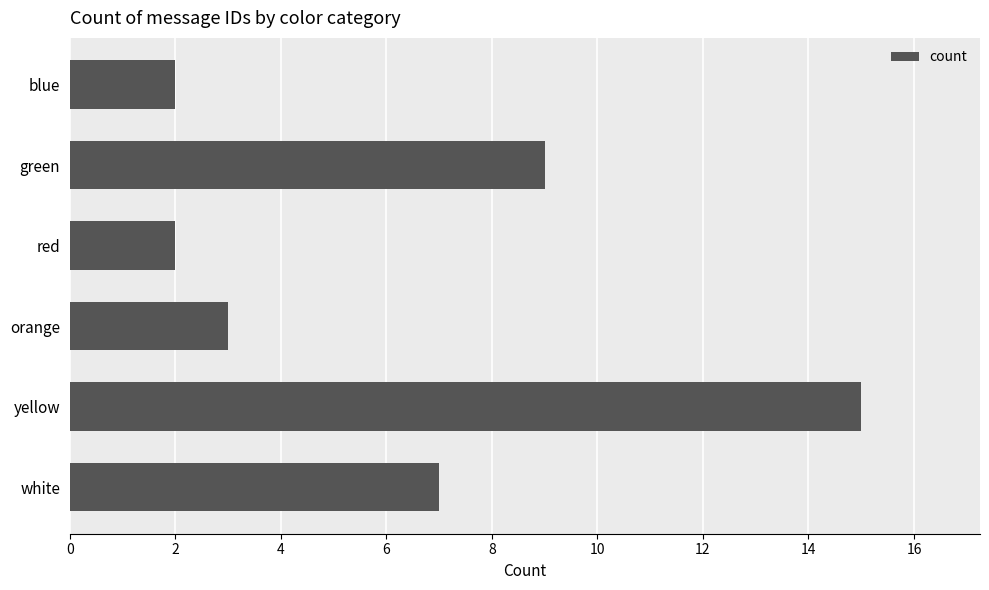

Reading bottom to top, extract all data points from this chart.

7	15	3	2	9	2